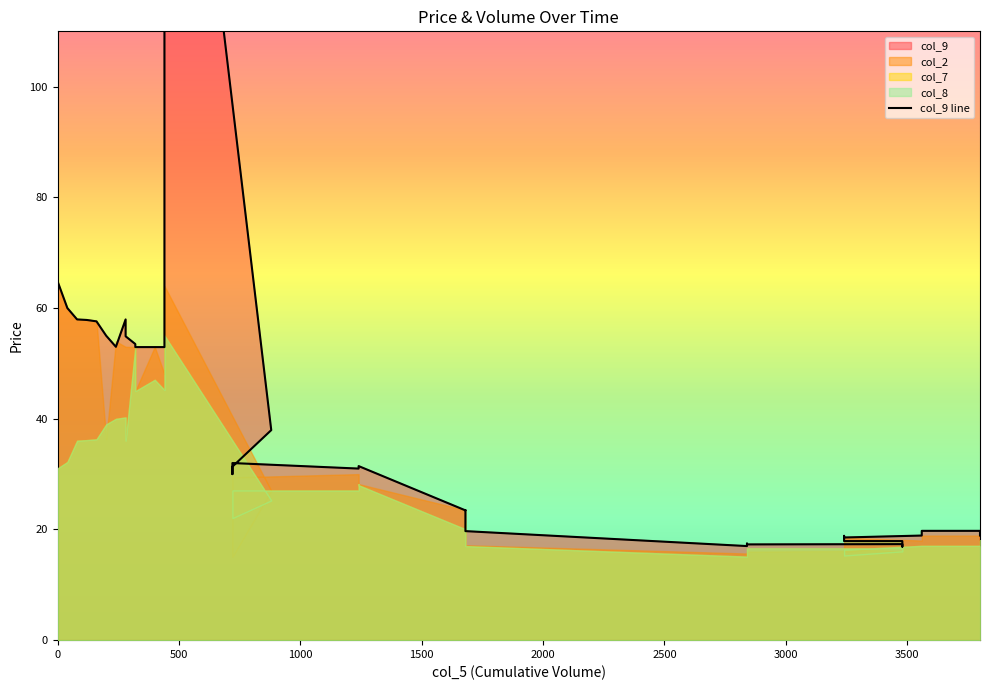

What is the value of the col_9 point at the 33rd from the left?

18.6